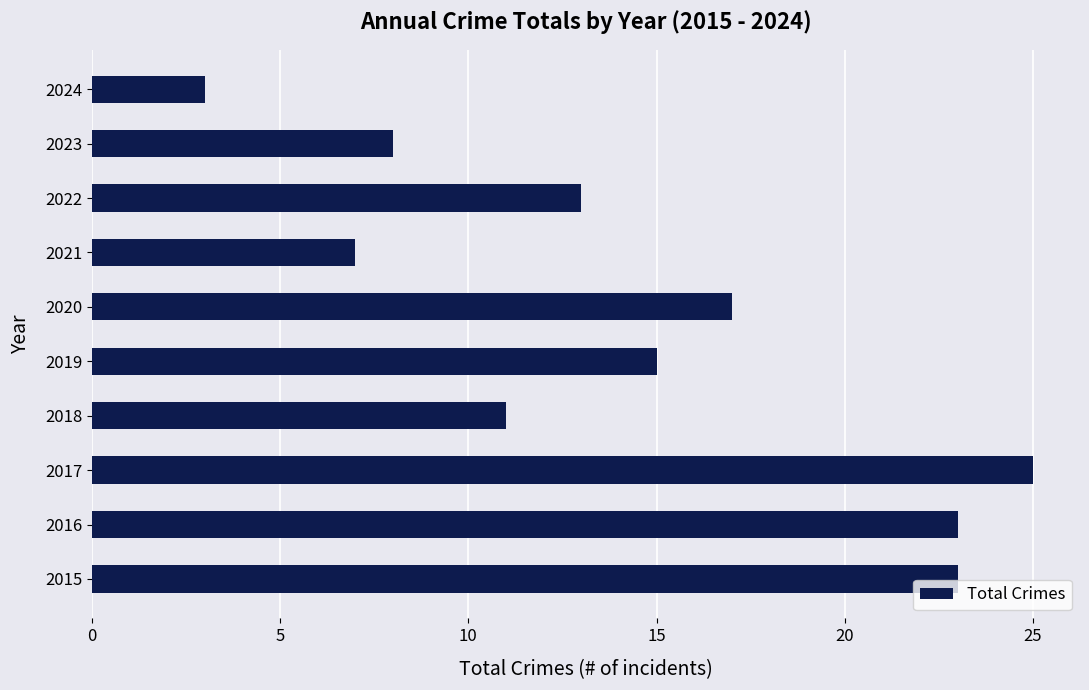

Is it true that the value at 2023 is 8?

True